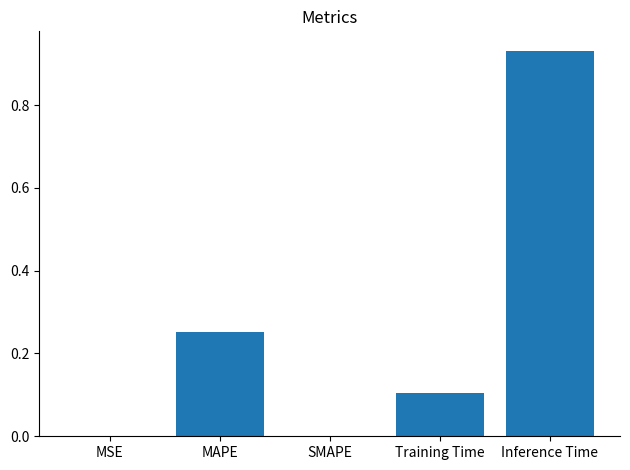

Which category has the highest value across all series?

Inference Time